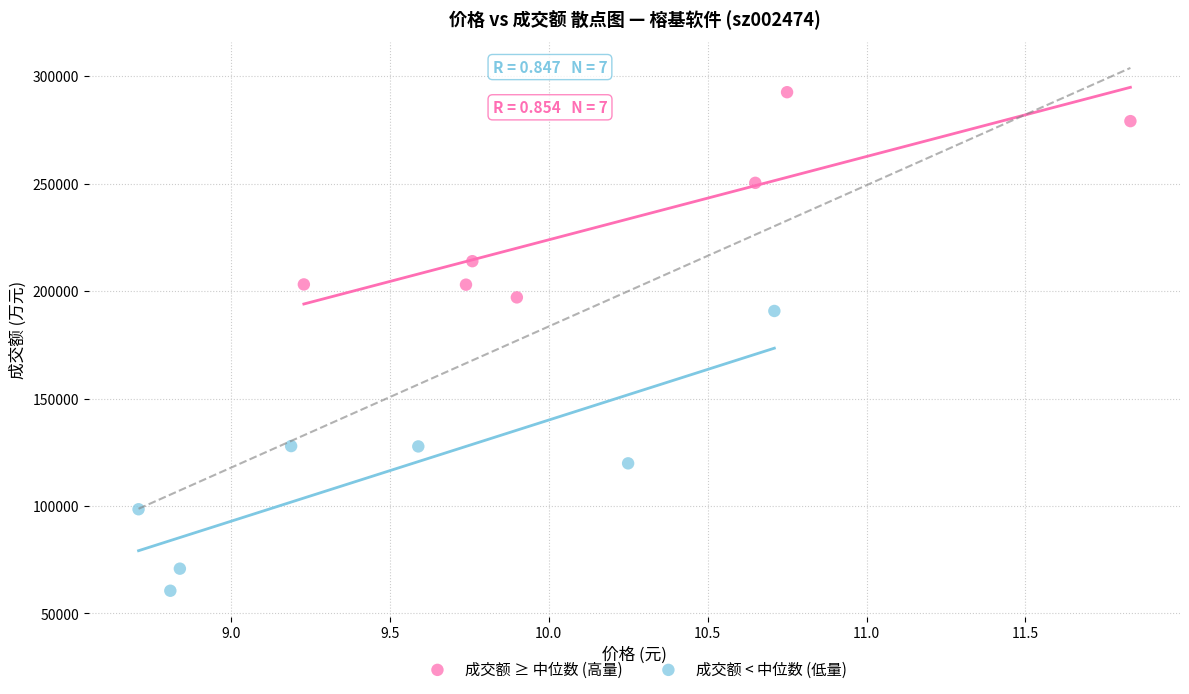

What are all the series names shown in the legend?

成交额 ≥ 中位数 (高量), 成交额 < 中位数 (低量)